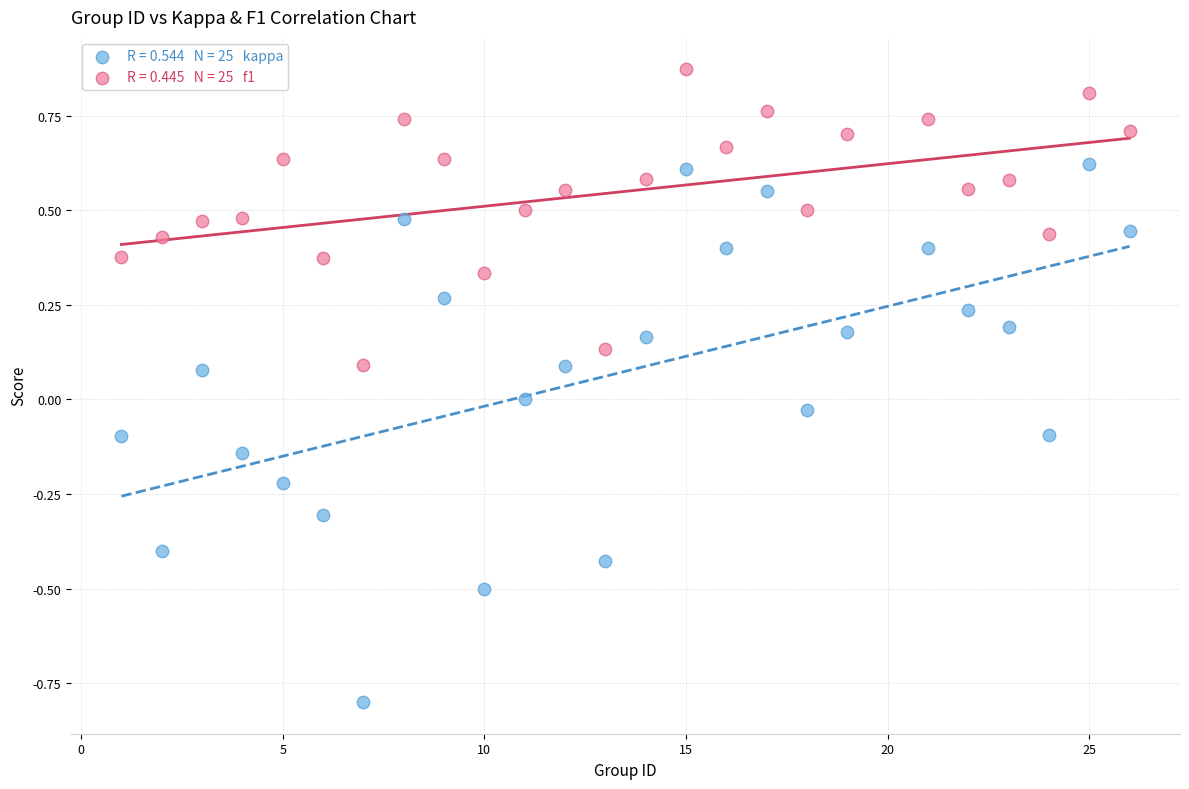

Across all data points, what is the range of X values (max minus min)?

25.0